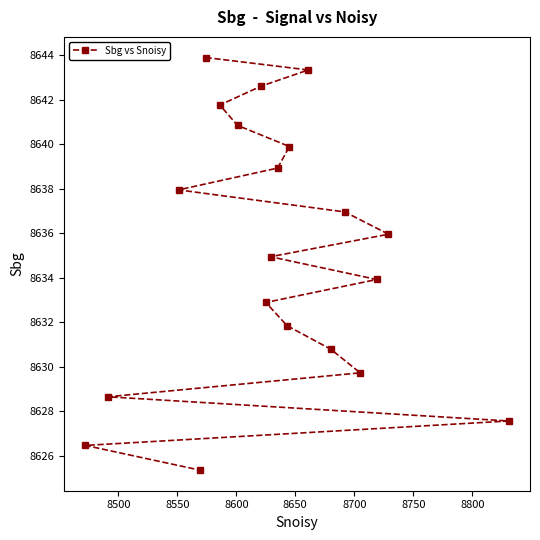

What is the maximum value shown in the chart?

8643.9